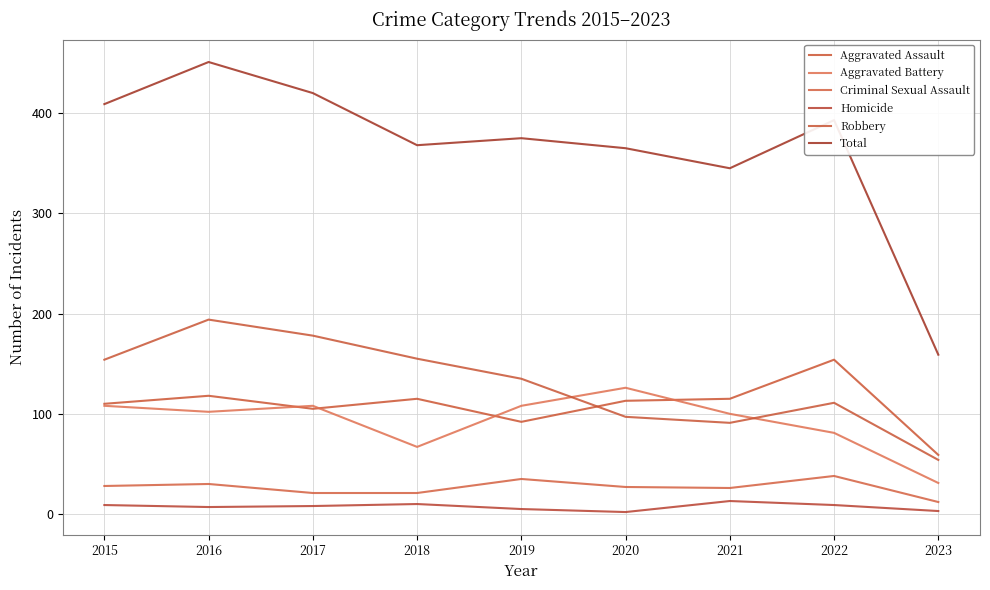

At which category is the sum across all series the highest?

2016